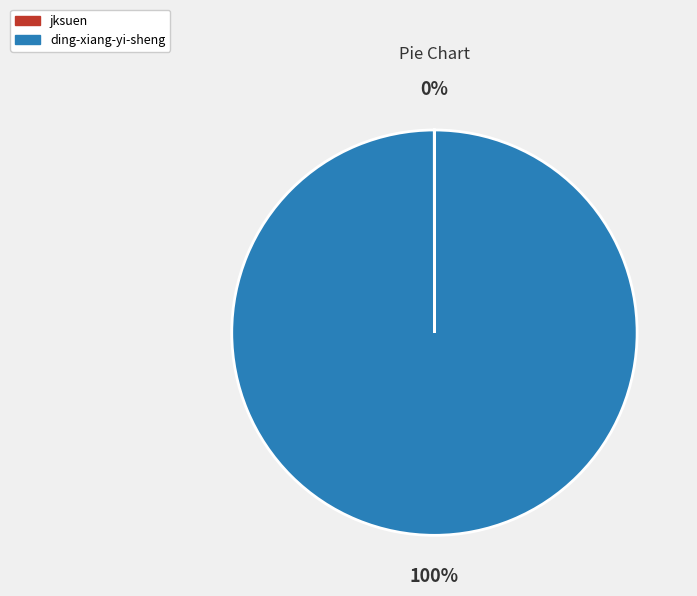

Does ding-xiang-yi-sheng account for over 50% of the chart?

Yes